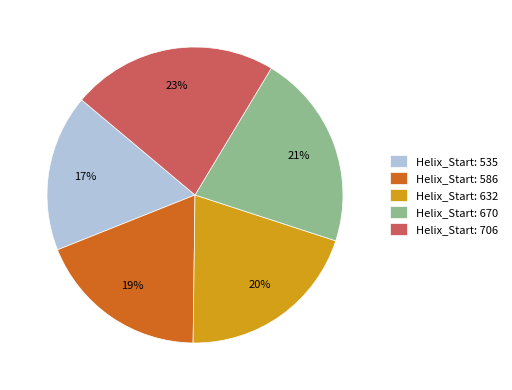

Which category has the smallest portion of the pie?

Helix_Start: 535